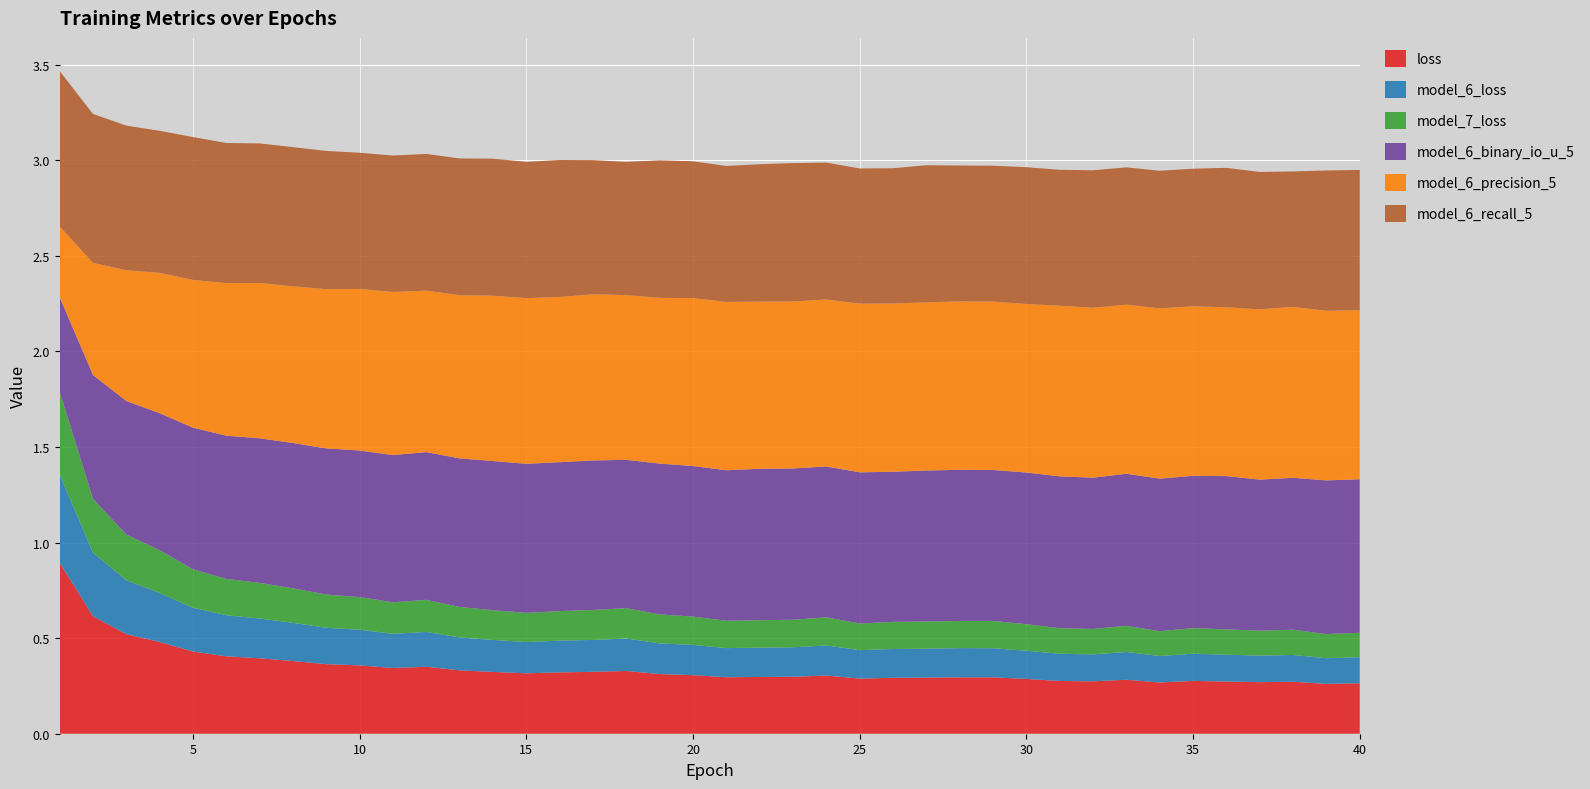

Reading left to right, transcribe all the data shown in this chart.

loss: 1=0.9	2=0.6	3=0.5	4=0.5	5=0.4	6=0.4	7=0.4	8=0.4	9=0.4	10=0.4	11=0.3	12=0.4	13=0.3	14=0.3	15=0.3	16=0.3	17=0.3	18=0.3	19=0.3	20=0.3	21=0.3	22=0.3	23=0.3	24=0.3	25=0.3	26=0.3	27=0.3	28=0.3	29=0.3	30=0.3	31=0.3	32=0.3	33=0.3	34=0.3	35=0.3	36=0.3	37=0.3	38=0.3	39=0.3	40=0.3
model_6_loss: 1=0.5	2=0.3	3=0.3	4=0.3	5=0.2	6=0.2	7=0.2	8=0.2	9=0.2	10=0.2	11=0.2	12=0.2	13=0.2	14=0.2	15=0.2	16=0.2	17=0.2	18=0.2	19=0.2	20=0.2	21=0.2	22=0.2	23=0.2	24=0.2	25=0.1	26=0.2	27=0.2	28=0.2	29=0.2	30=0.1	31=0.1	32=0.1	33=0.1	34=0.1	35=0.1	36=0.1	37=0.1	38=0.1	39=0.1	40=0.1
model_7_loss: 1=0.4	2=0.3	3=0.2	4=0.2	5=0.2	6=0.2	7=0.2	8=0.2	9=0.2	10=0.2	11=0.2	12=0.2	13=0.2	14=0.2	15=0.2	16=0.2	17=0.2	18=0.2	19=0.2	20=0.1	21=0.1	22=0.1	23=0.1	24=0.1	25=0.1	26=0.1	27=0.1	28=0.1	29=0.1	30=0.1	31=0.1	32=0.1	33=0.1	34=0.1	35=0.1	36=0.1	37=0.1	38=0.1	39=0.1	40=0.1
model_6_binary_io_u_5: 1=0.5	2=0.6	3=0.7	4=0.7	5=0.7	6=0.7	7=0.8	8=0.8	9=0.8	10=0.8	11=0.8	12=0.8	13=0.8	14=0.8	15=0.8	16=0.8	17=0.8	18=0.8	19=0.8	20=0.8	21=0.8	22=0.8	23=0.8	24=0.8	25=0.8	26=0.8	27=0.8	28=0.8	29=0.8	30=0.8	31=0.8	32=0.8	33=0.8	34=0.8	35=0.8	36=0.8	37=0.8	38=0.8	39=0.8	40=0.8
model_6_precision_5: 1=0.4	2=0.6	3=0.7	4=0.7	5=0.8	6=0.8	7=0.8	8=0.8	9=0.8	10=0.8	11=0.9	12=0.8	13=0.9	14=0.9	15=0.9	16=0.9	17=0.9	18=0.9	19=0.9	20=0.9	21=0.9	22=0.9	23=0.9	24=0.9	25=0.9	26=0.9	27=0.9	28=0.9	29=0.9	30=0.9	31=0.9	32=0.9	33=0.9	34=0.9	35=0.9	36=0.9	37=0.9	38=0.9	39=0.9	40=0.9
model_6_recall_5: 1=0.8	2=0.8	3=0.8	4=0.7	5=0.7	6=0.7	7=0.7	8=0.7	9=0.7	10=0.7	11=0.7	12=0.7	13=0.7	14=0.7	15=0.7	16=0.7	17=0.7	18=0.7	19=0.7	20=0.7	21=0.7	22=0.7	23=0.7	24=0.7	25=0.7	26=0.7	27=0.7	28=0.7	29=0.7	30=0.7	31=0.7	32=0.7	33=0.7	34=0.7	35=0.7	36=0.7	37=0.7	38=0.7	39=0.7	40=0.7